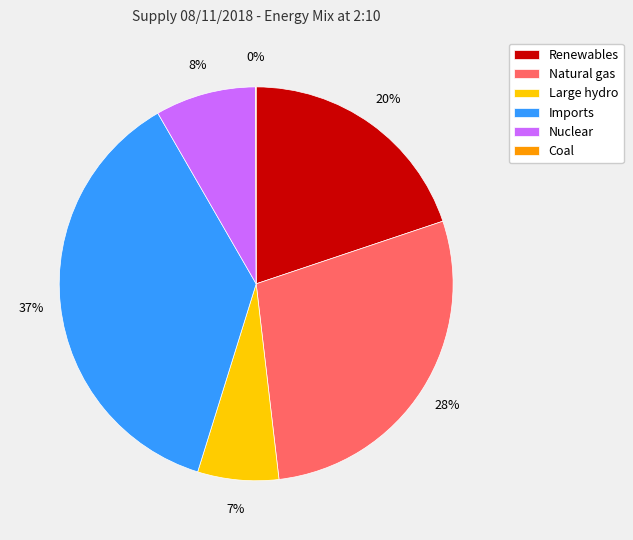

Do Nuclear and Renewables together represent more than half of the pie?

No